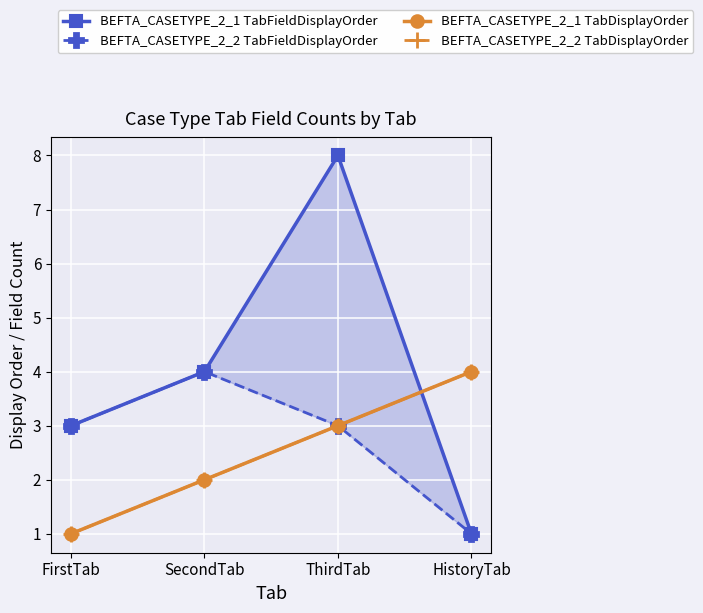

What is the difference between the BEFTA_CASETYPE_2_2 TabDisplayOrder values at SecondTab and ThirdTab?

1